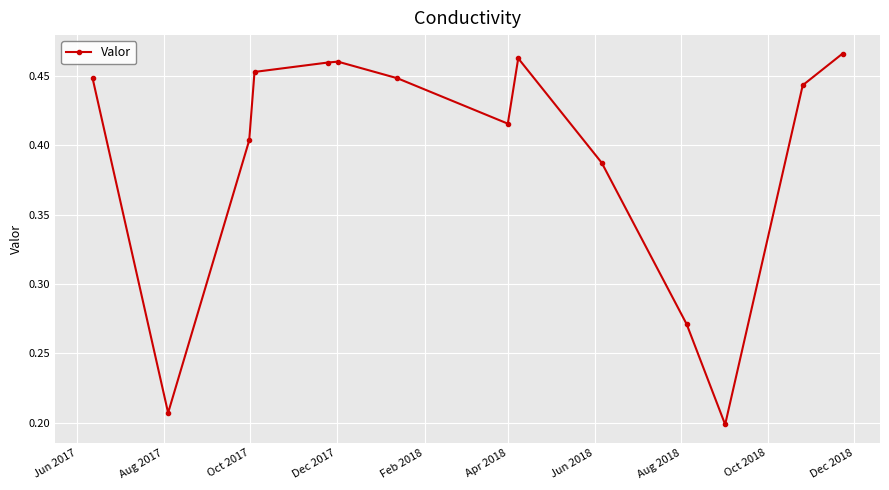

How many values are between 0 and 1?

14